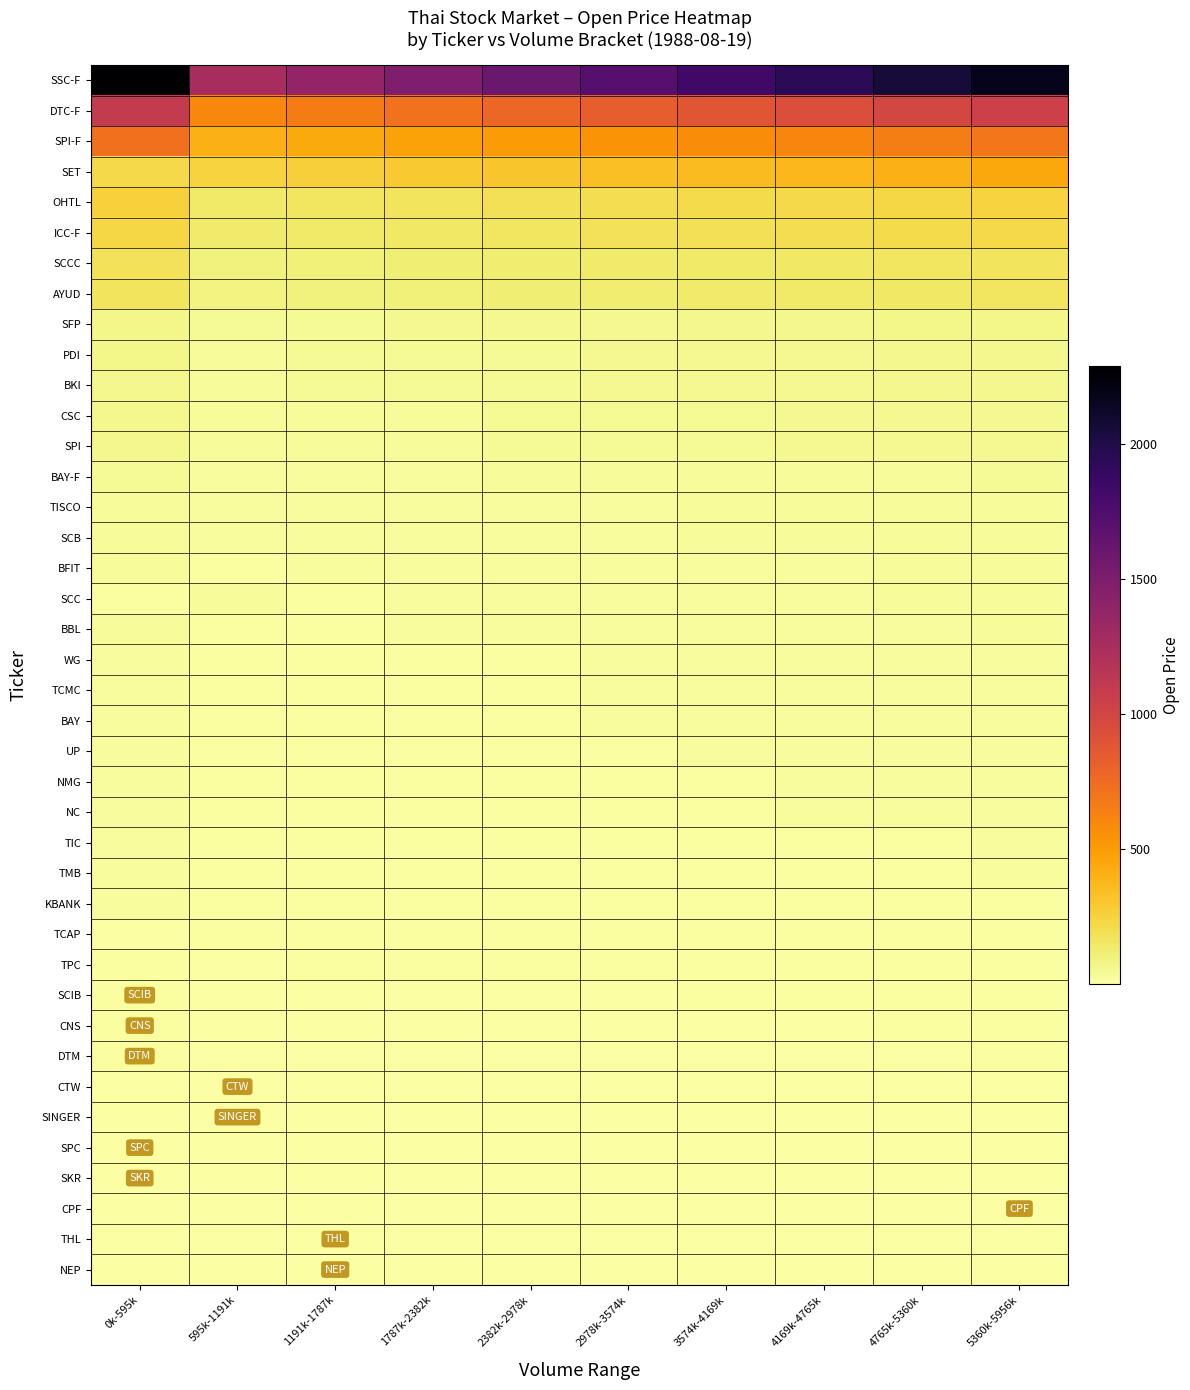

What is the spread (max minus min) of values at 2382k-2978k?

1602.7